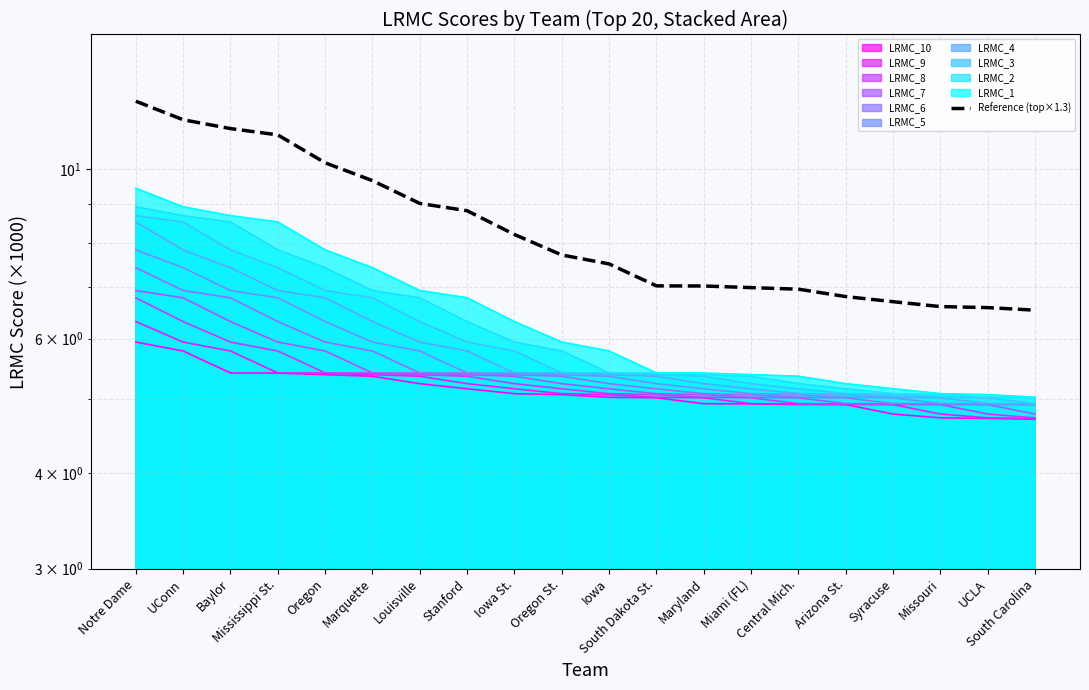

What position from the left is Miami (FL)?

14